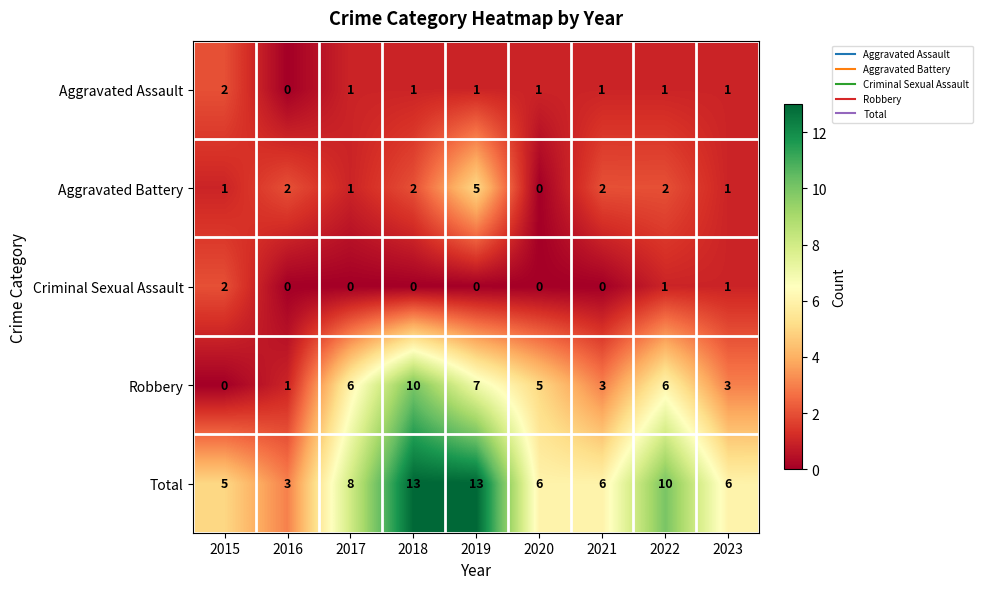

What is the difference between the maximum and minimum values in the Aggravated Battery series?

5